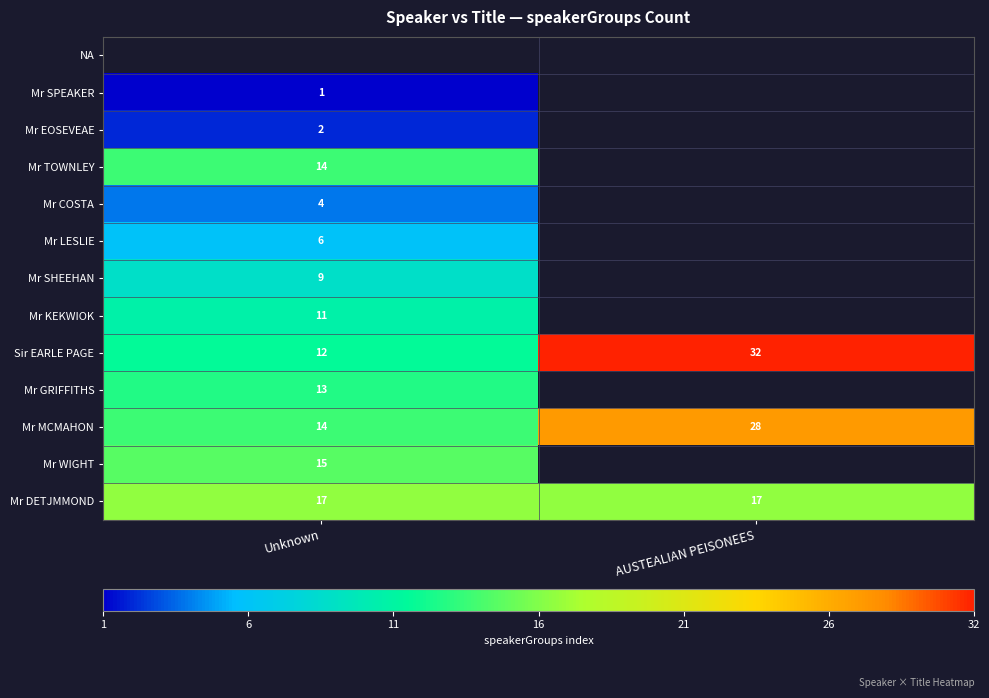

True or false: Mr MCMAHON has a value of 20 at Unknown.

False